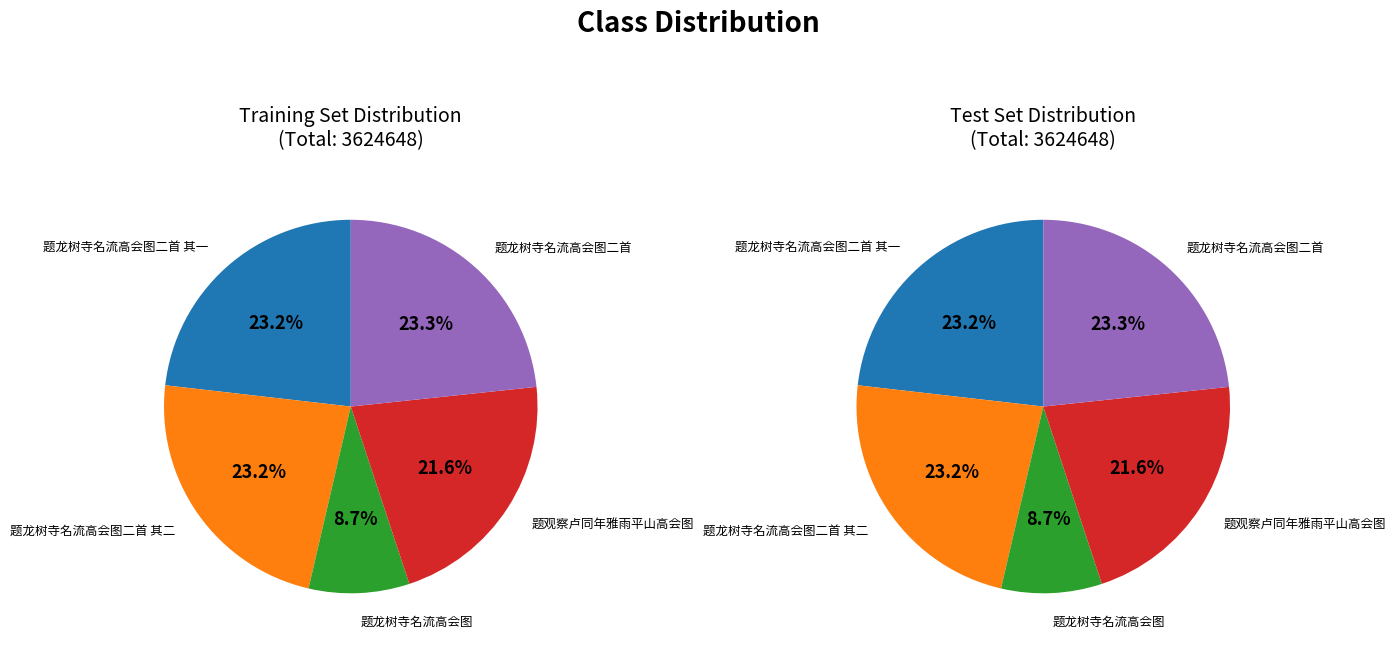

Which slice is the smallest?

题龙树寺名流高会图